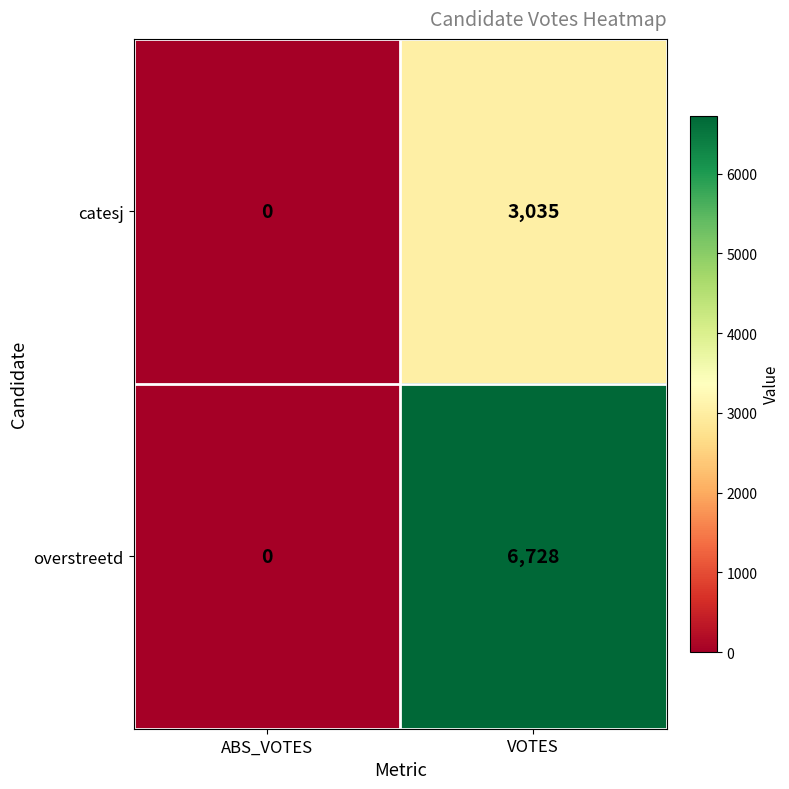

List the series in order of their peak value, highest first.

overstreetd, catesj